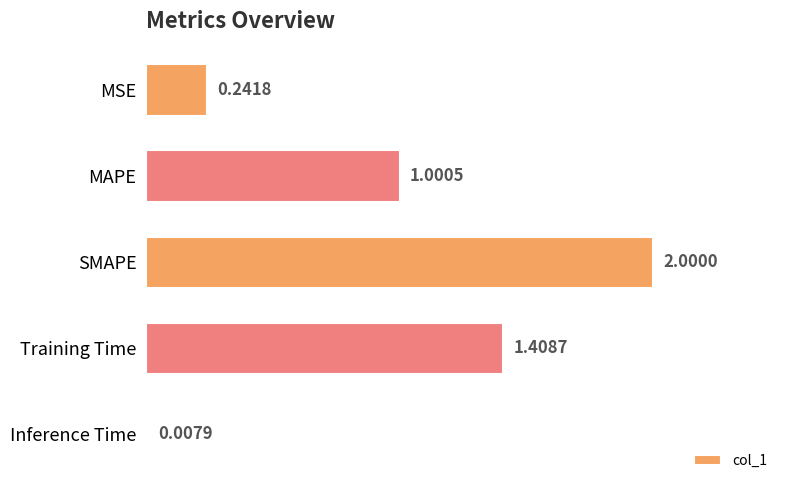

What is the change in value from SMAPE to Inference Time?

-2.0